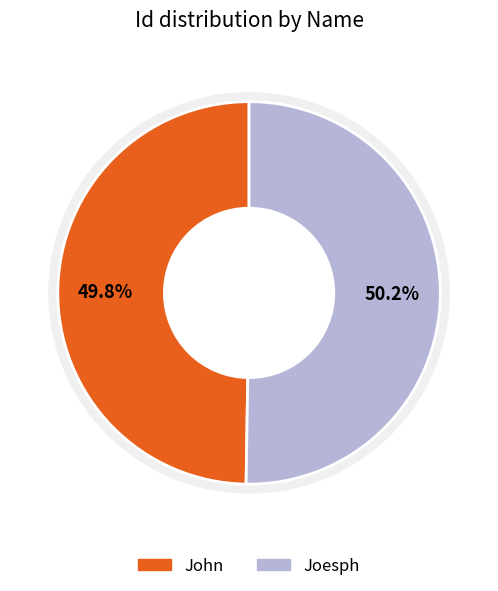

To the nearest percent, what is the combined percentage of John and Joesph?

100%